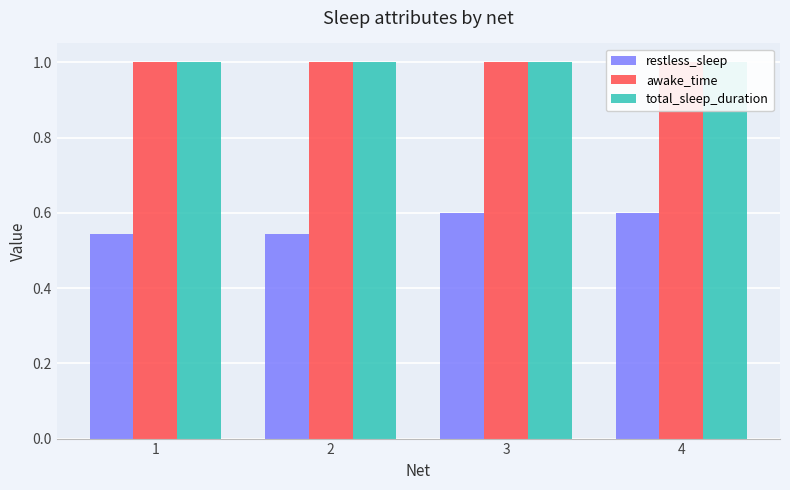

At which category is the sum across all series the highest?

3